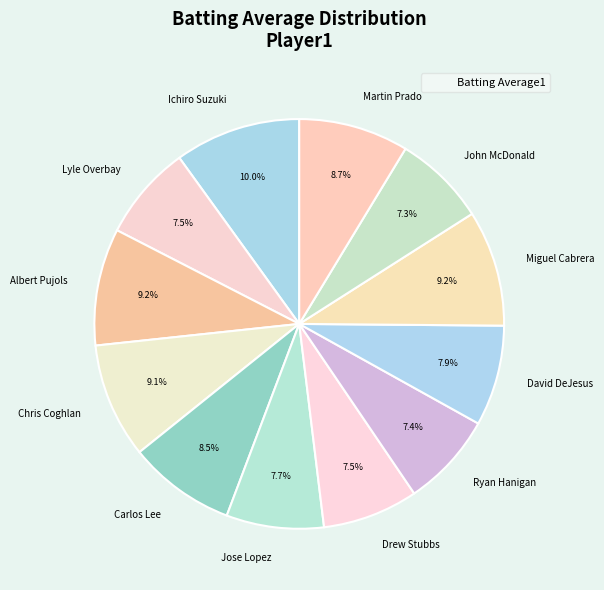

Is there any slice that represents more than half of the pie?

No